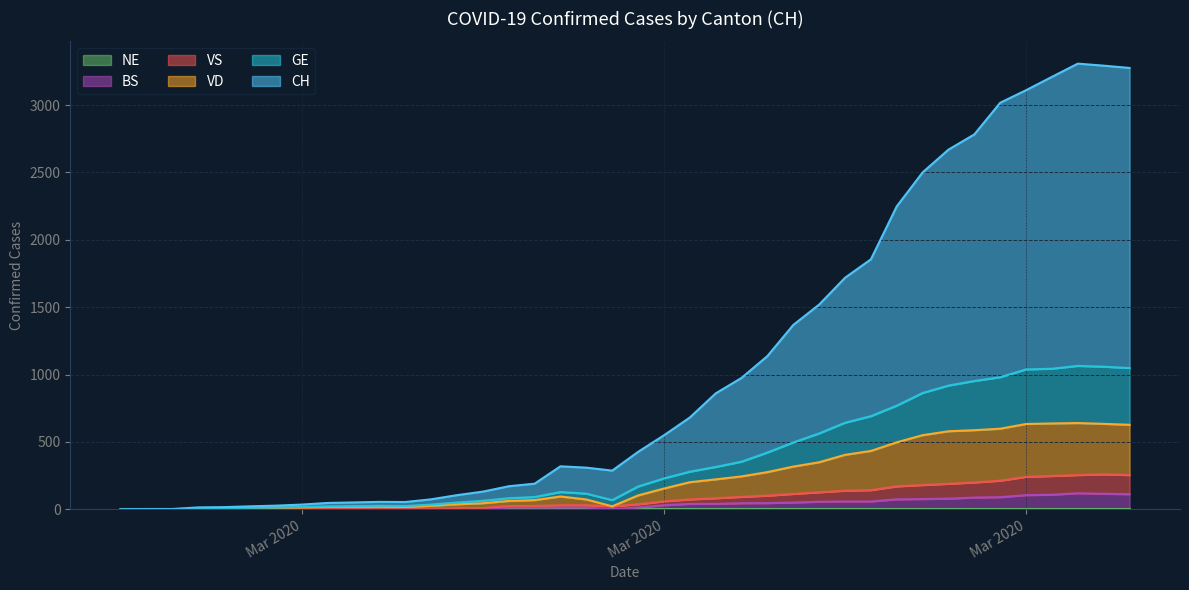

Which series changed the most between 2020-03-07 and 2020-03-28?

CH